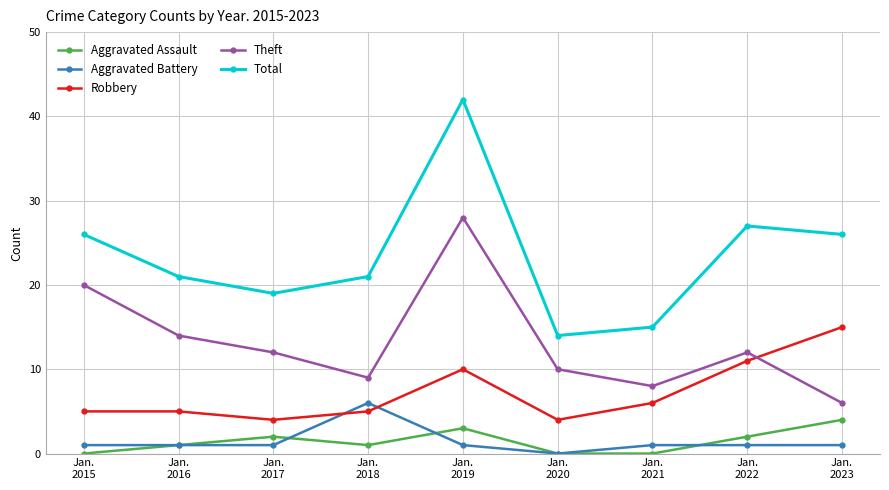

At which label does Total reach its peak?

Jan.
2019